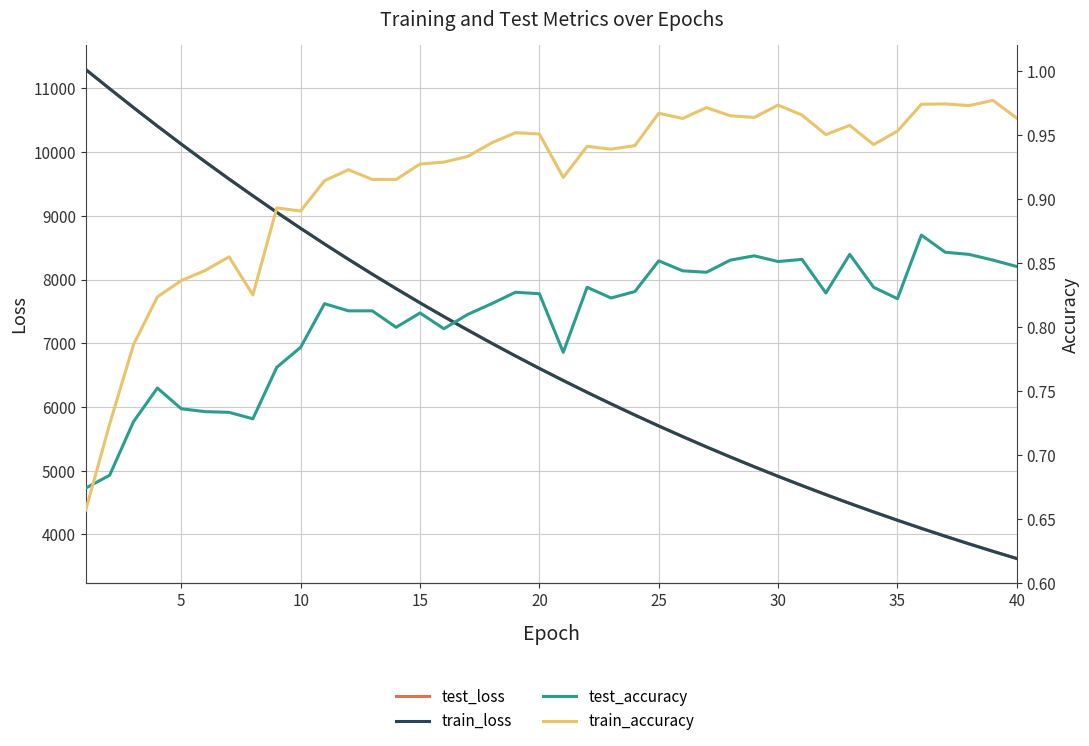

The test_accuracy series shows 0.8 at 15. True or false?

True